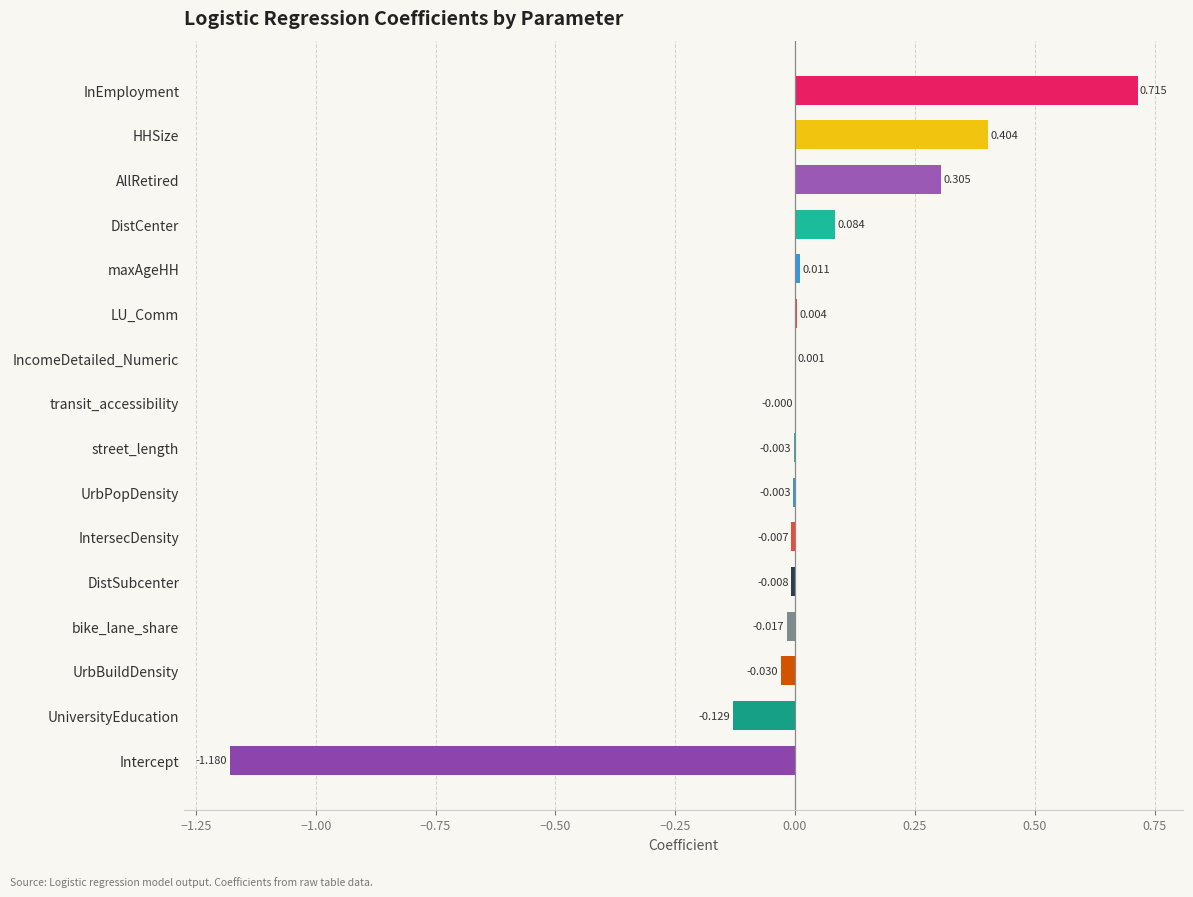

Where is the data nearest to the value 0?

transit_accessibility